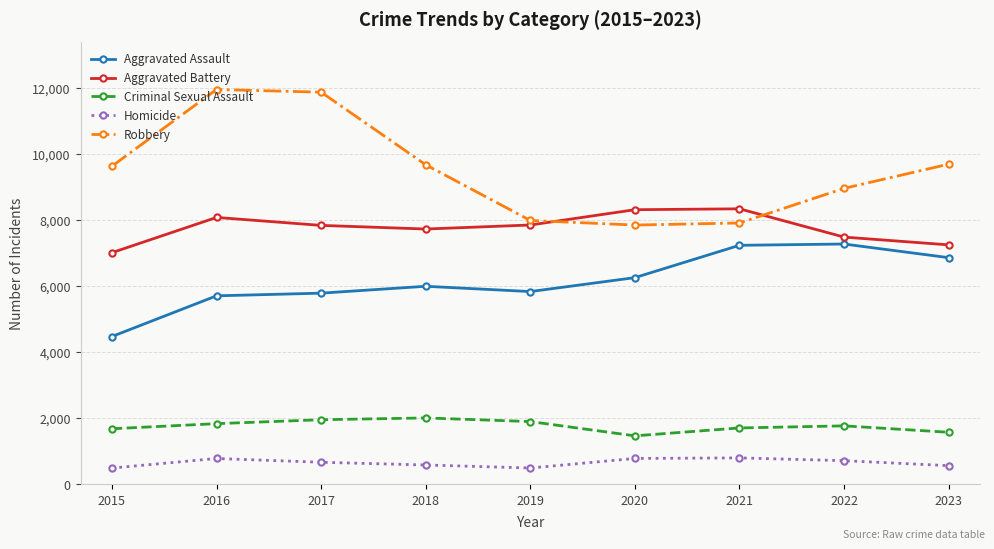

What is the lowest value of the Aggravated Assault series?

4480